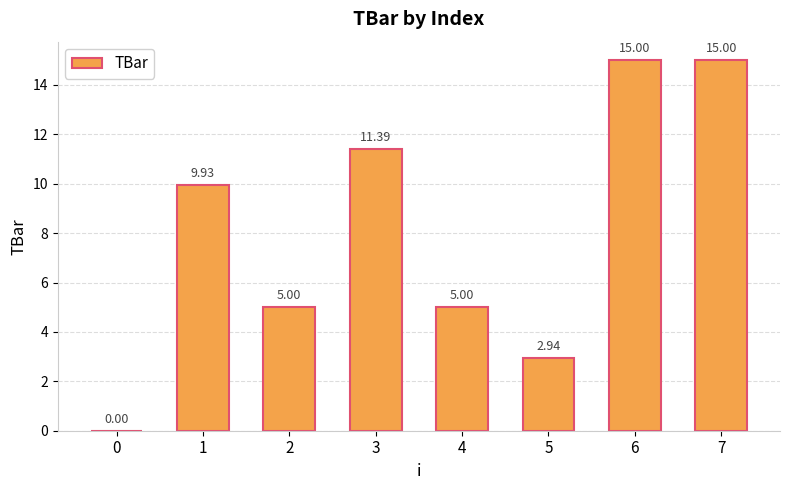

Where does the data first go above 9?

1